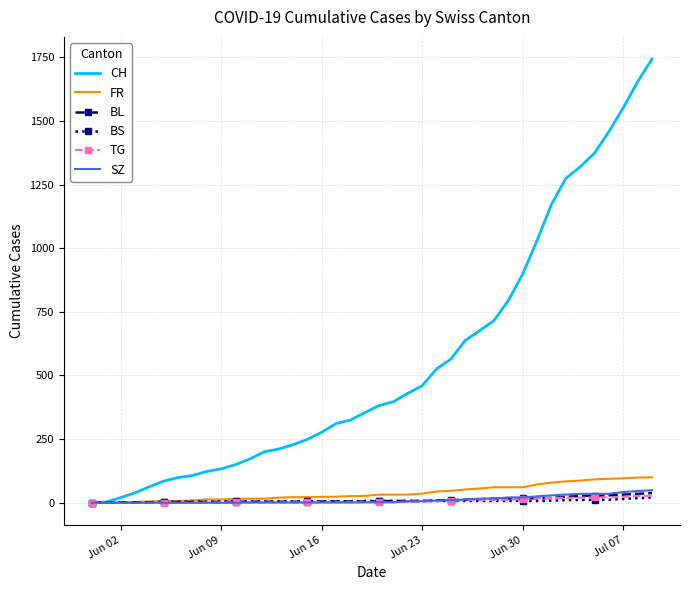

Which series has the largest range (max minus min)?

CH